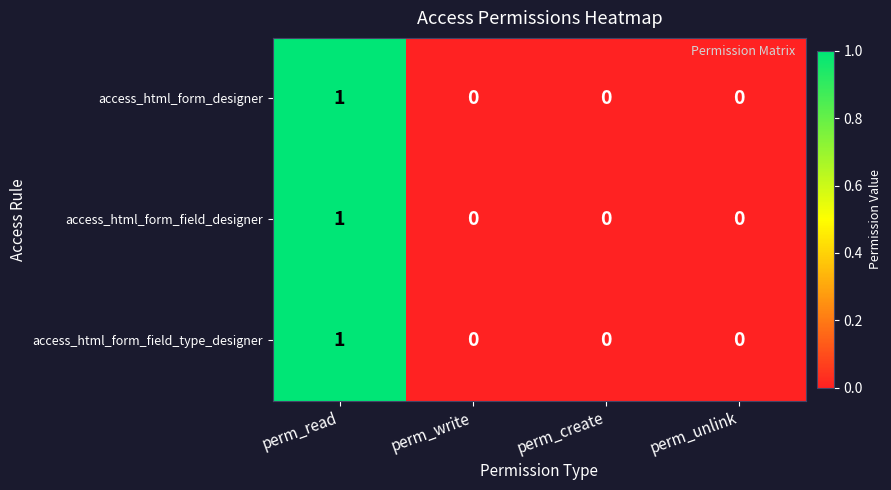

Which category has the highest value in the access_html_form_field_designer series?

perm_read